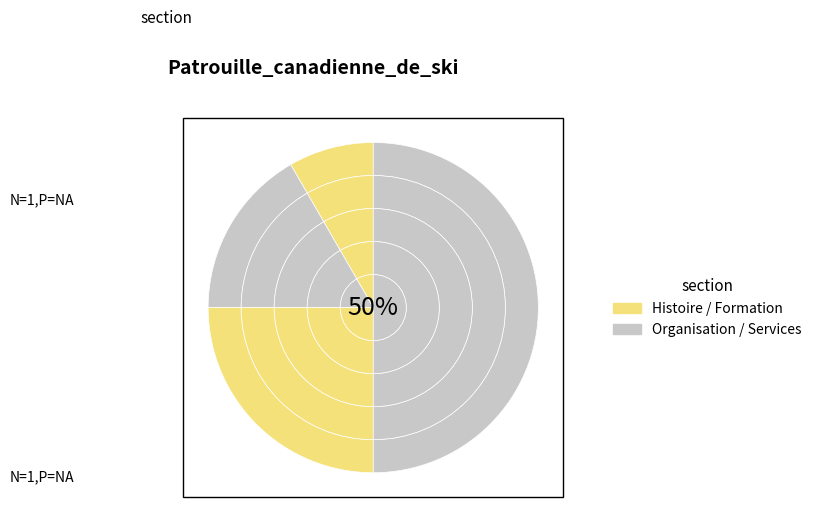

The Organisation slice represents 27% of the pie. True or false?

False